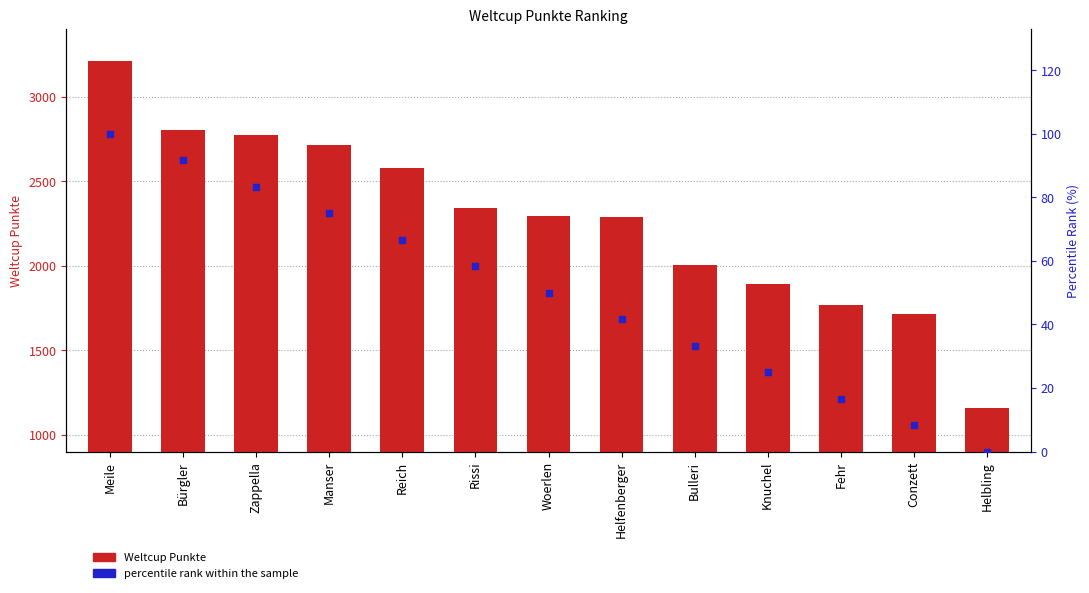

What are all the series names shown in the legend?

Weltcup Punkte, percentile rank within the sample